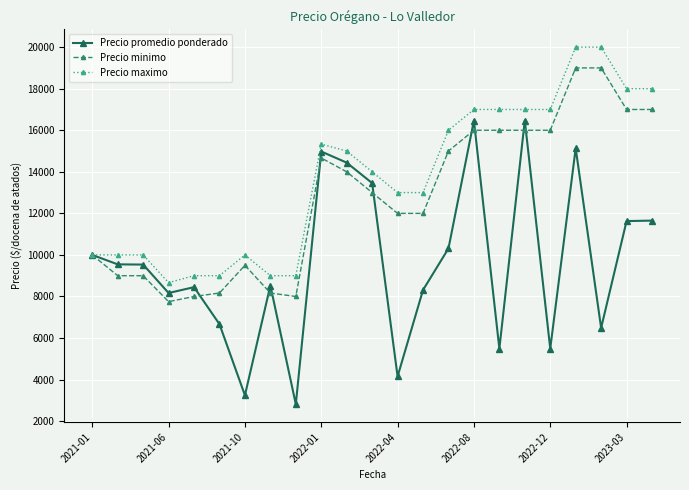

What is the value of the Precio minimo point at the 23rd from the left?

17000.0